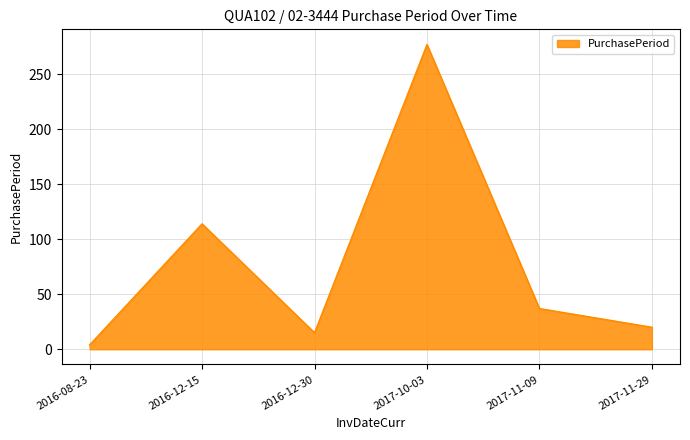

What is the maximum value shown in the chart?

277